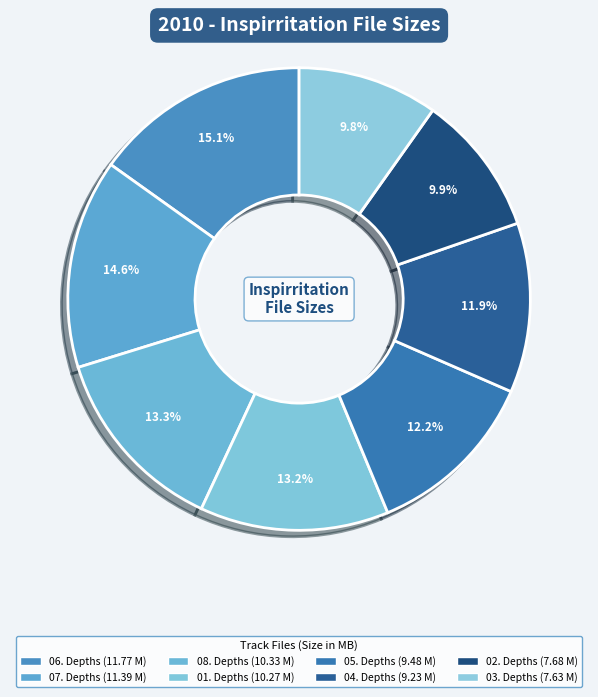

How many slices are in this pie chart?

8